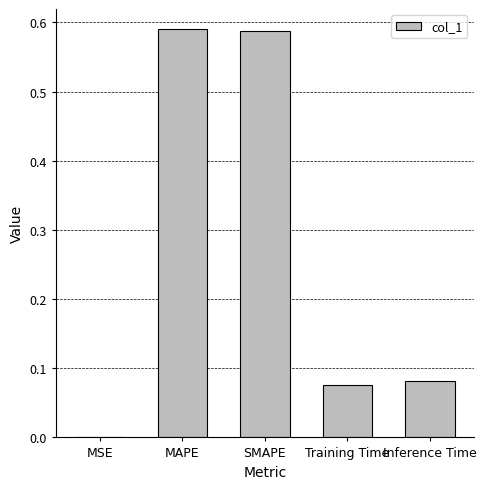

Which has a higher value, MSE or MAPE?

MAPE